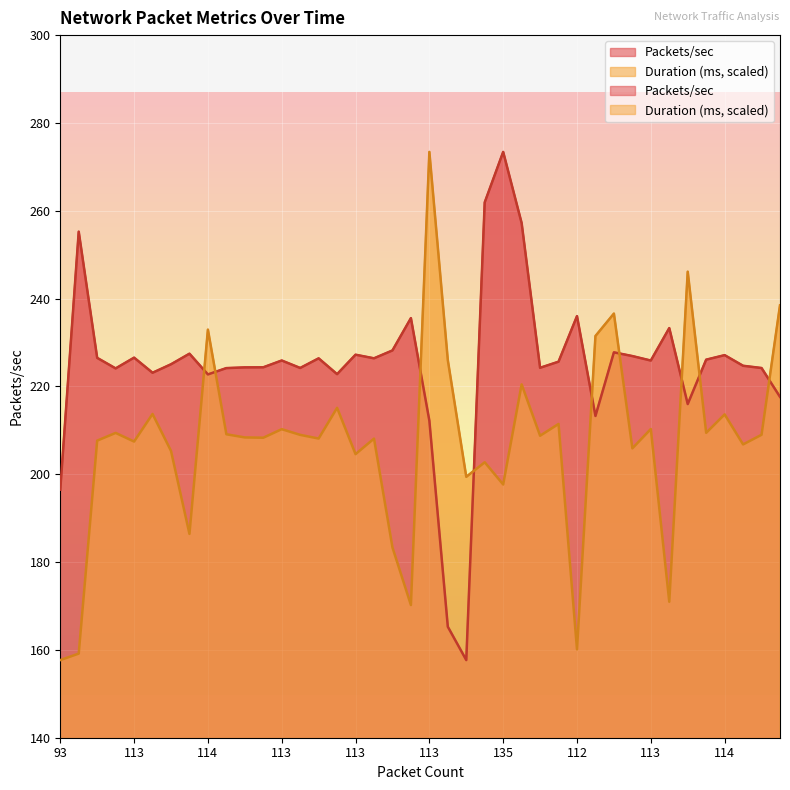

Is it true that Packets/sec equals 401.3 at 113?

False